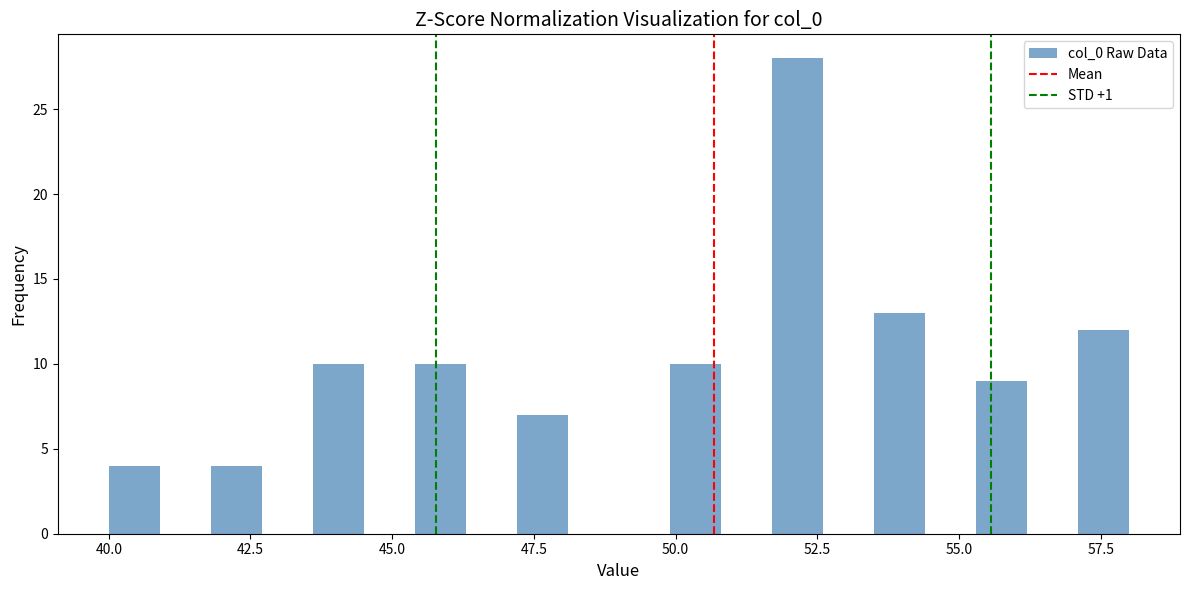

Around what value on the x-axis is the tallest bar? Give the approximate position of its centre, as read against the axis.

52.0